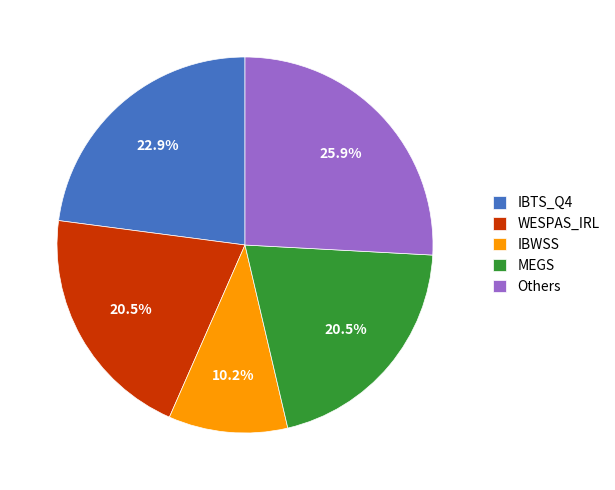

Approximately how many times larger is the value at Others compared to IBTS_Q4?

1.1